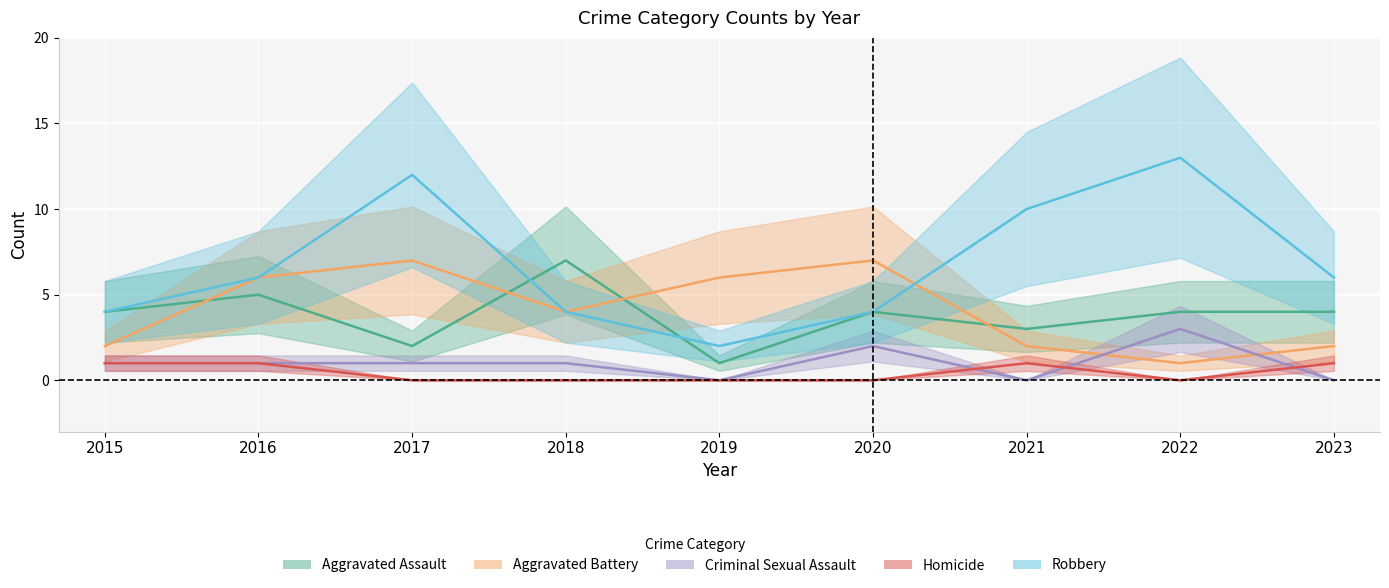

Rank the categories by Criminal Sexual Assault value from lowest to highest.

2019, 2021, 2023, 2015, 2016, 2017, 2018, 2020, 2022